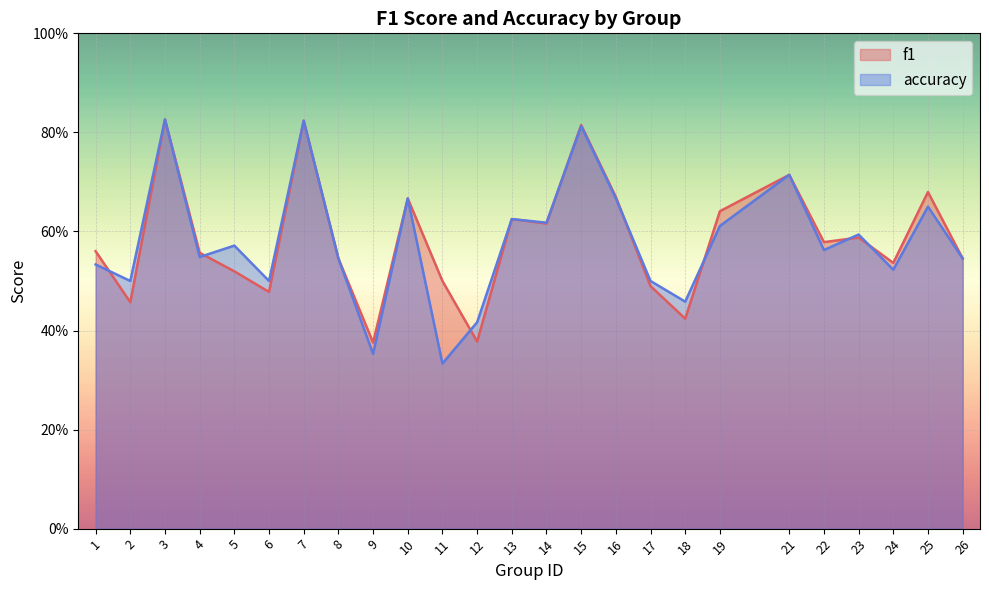

Reading right to left, extract all data points from this chart.

f1: 0.5	0.7	0.5	0.6	0.6	0.7	0.6	0.4	0.5	0.7	0.8	0.6	0.6	0.4	0.5	0.7	0.4	0.5	0.8	0.5	0.5	0.6	0.8	0.5	0.6
accuracy: 0.5	0.7	0.5	0.6	0.6	0.7	0.6	0.5	0.5	0.7	0.8	0.6	0.6	0.4	0.3	0.7	0.4	0.5	0.8	0.5	0.6	0.5	0.8	0.5	0.5